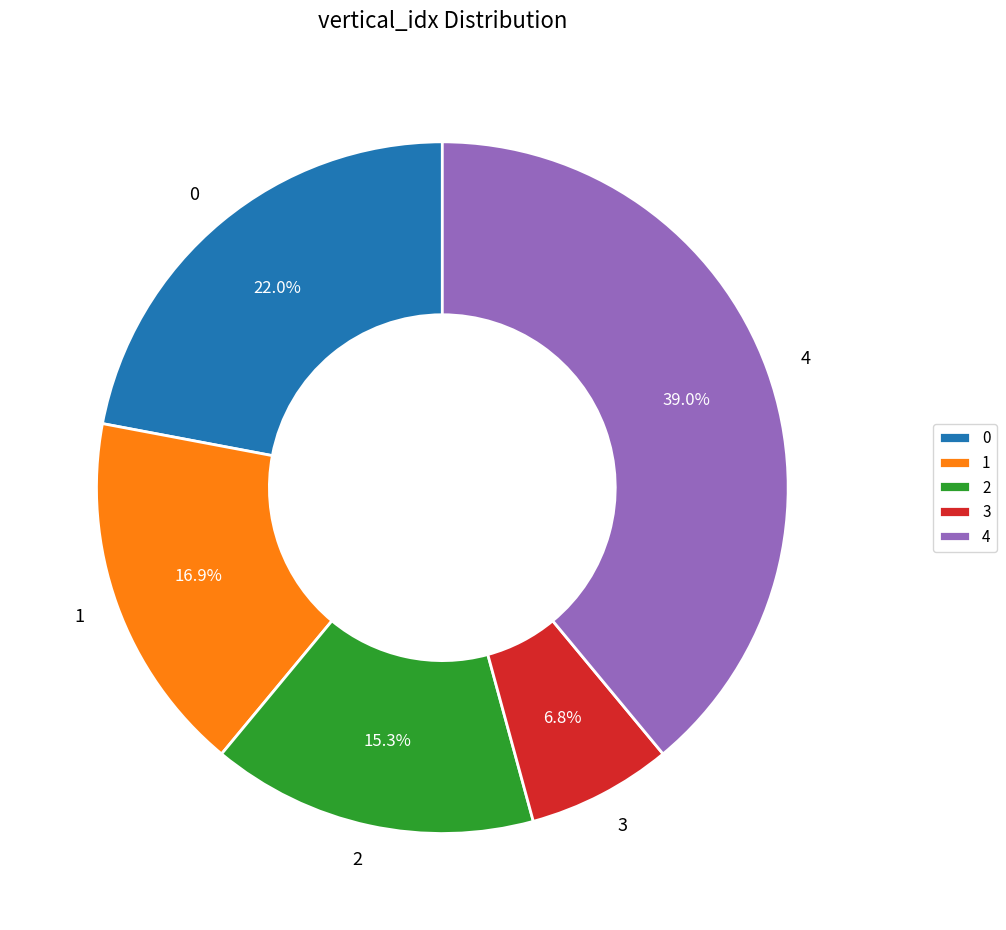

To the nearest percent, what percentage of the pie is 4?

39%